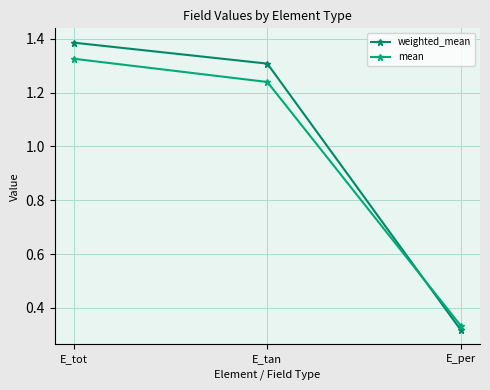

What are all the series names shown in the legend?

weighted_mean, mean